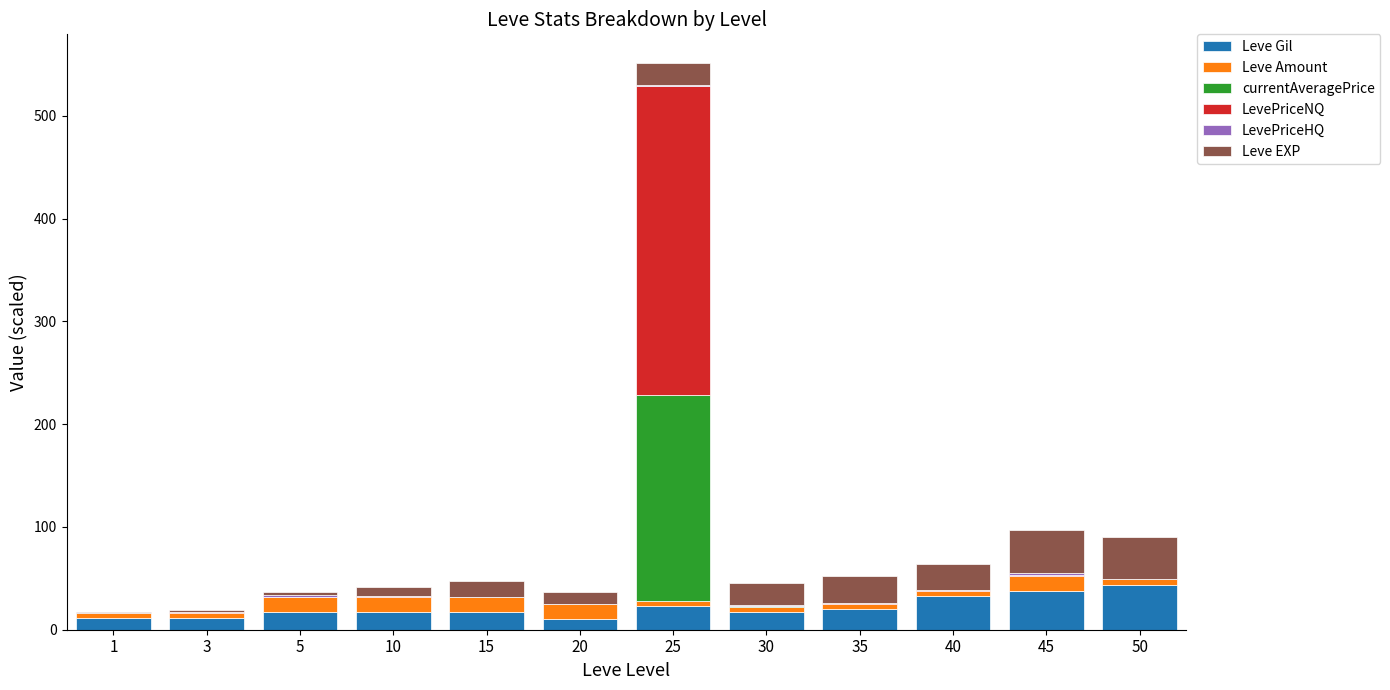

At which category is the sum across all series the highest?

25